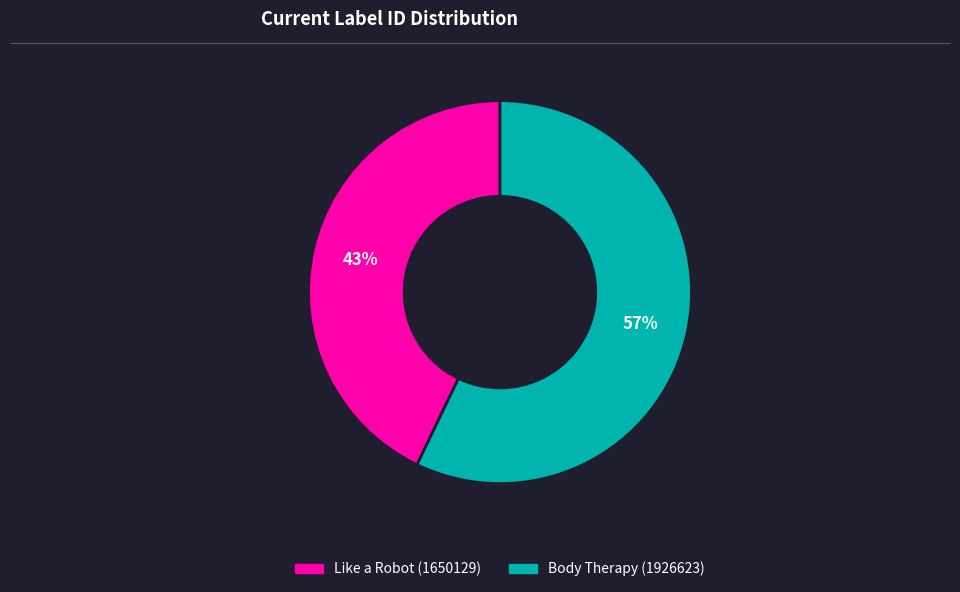

Is Body Therapy (1926623) the majority of the pie?

Yes